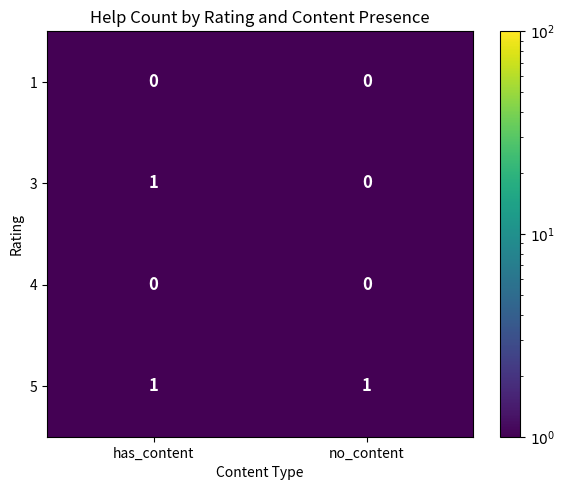

At how many categories does at least one series exceed 0?

2